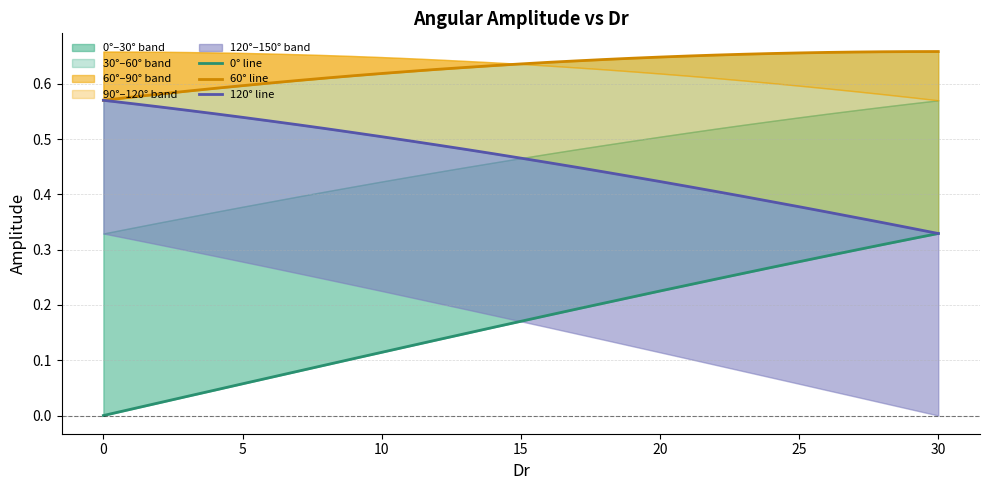

What is the label of the 5th point from the right?

26